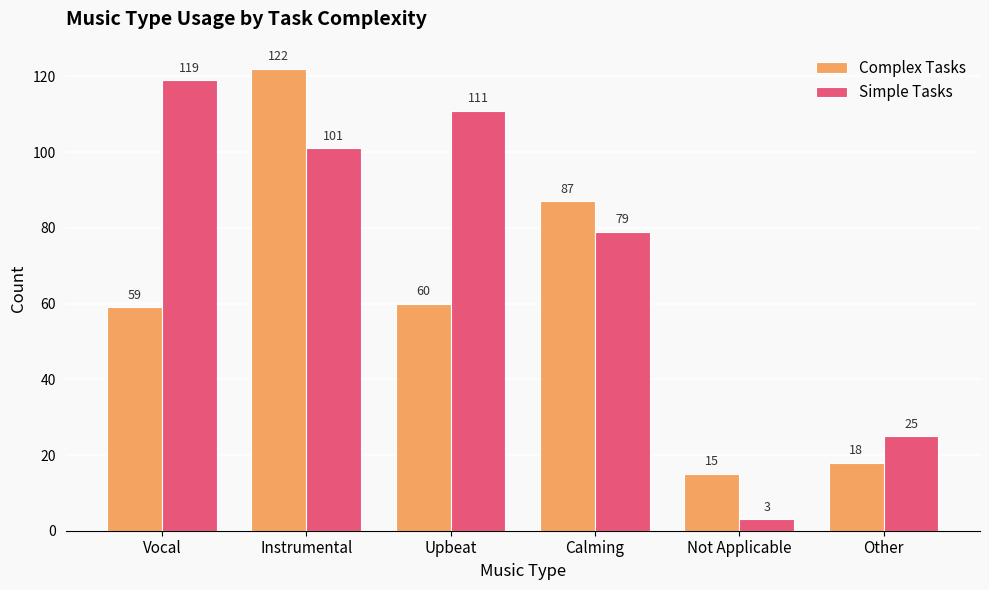

What is the spread (max minus min) of values at Upbeat?

51